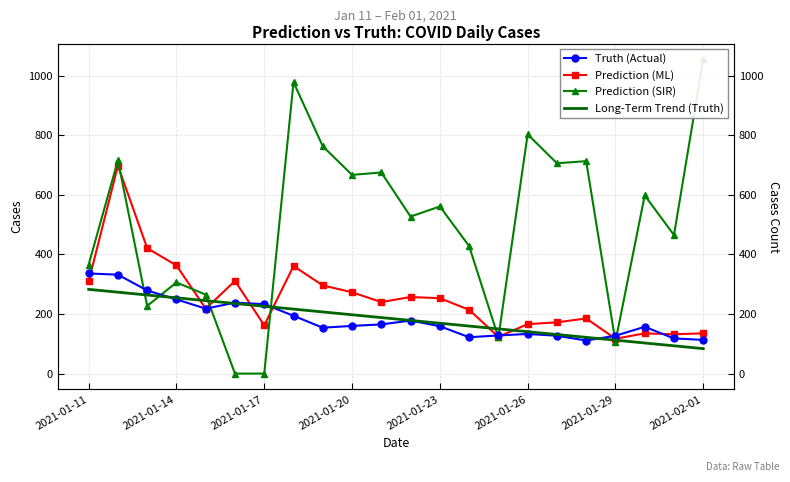

Reading left to right, transcribe all the data shown in this chart.

Truth (Actual): 336.0	332.0	279.0	249.0	218.0	238.0	233.0	194.0	154.0	160.0	165.0	178.0	159.0	122.0	128.0	133.0	127.0	111.0	127.0	157.0	118.0	113.0
Prediction (ML): 309.1	698.0	421.0	363.0	218.0	311.0	162.0	361.0	296.0	273.0	240.0	257.0	253.0	214.0	123.6	166.0	172.0	185.0	117.0	135.0	132.0	135.0
Prediction (SIR): 365.9	716.0	227.0	306.0	265.0	0.0	0.0	978.0	763.0	667.0	675.0	527.0	561.0	428.0	121.2	803.0	706.0	713.0	107.0	598.0	465.0	1055.0
Long-Term Trend (Truth): 282.7	273.2	263.7	254.3	244.8	235.3	225.9	216.4	206.9	197.4	188.0	178.5	169.0	159.5	150.1	140.6	131.1	121.7	112.2	102.7	93.2	83.8